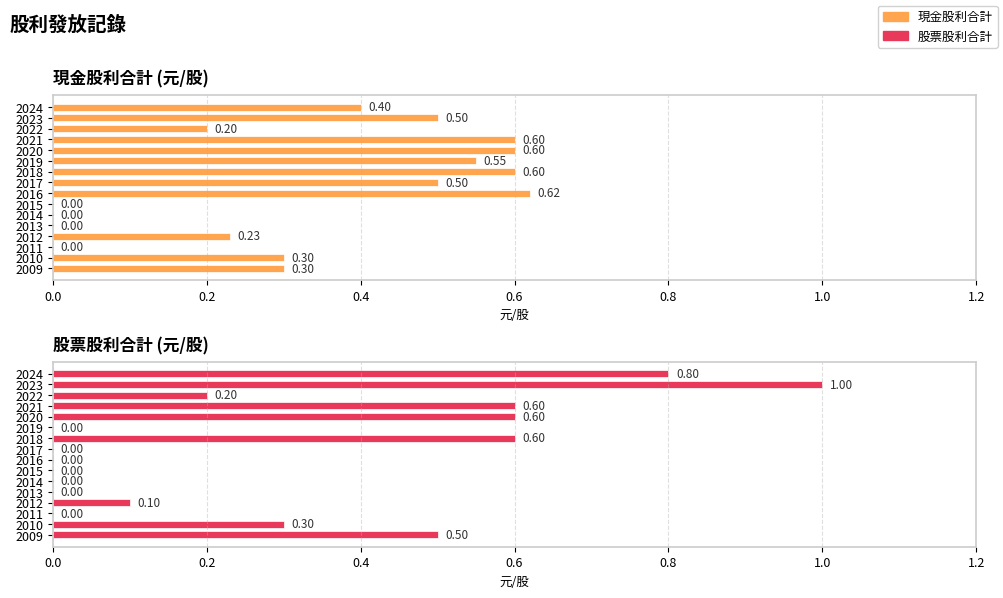

Between 2023 and 2013, which series saw the biggest shift?

股票股利合計